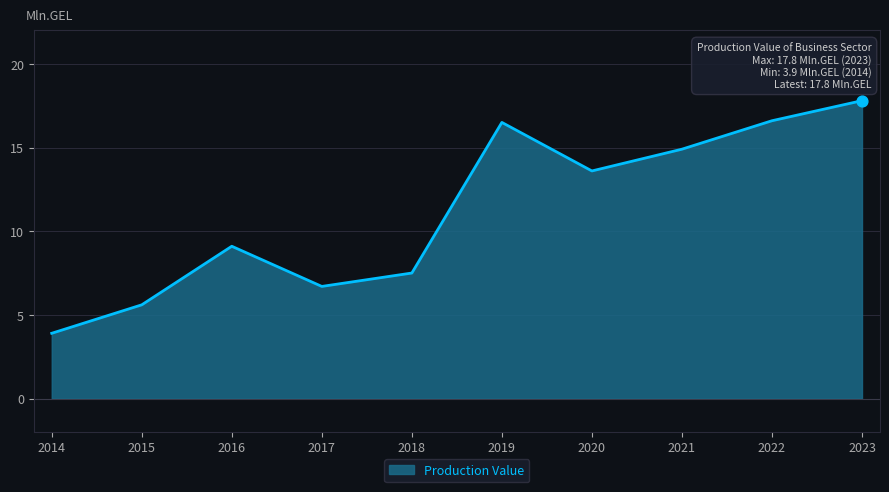

Which has a higher value, 2019 or 2018?

2019